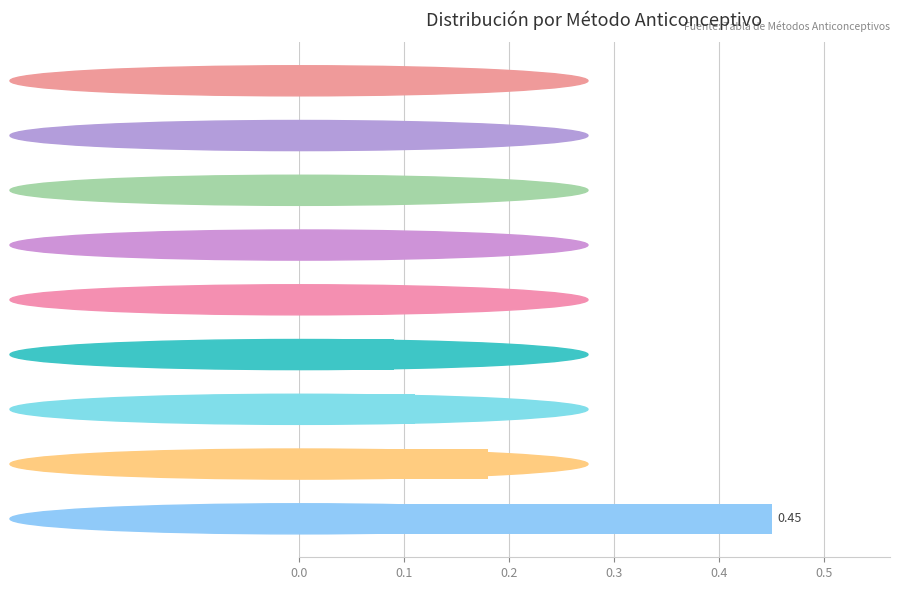

What is the sum of all values?

1.0